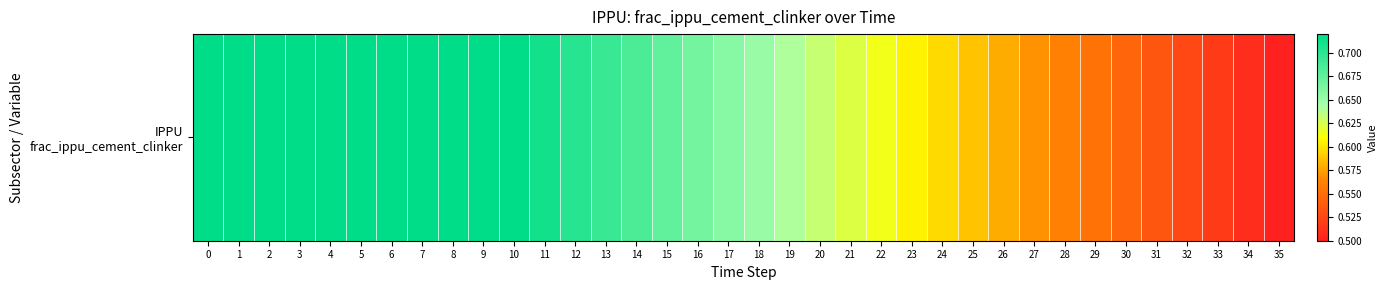

The chart shows a value of 0.3 at 3. True or false?

False